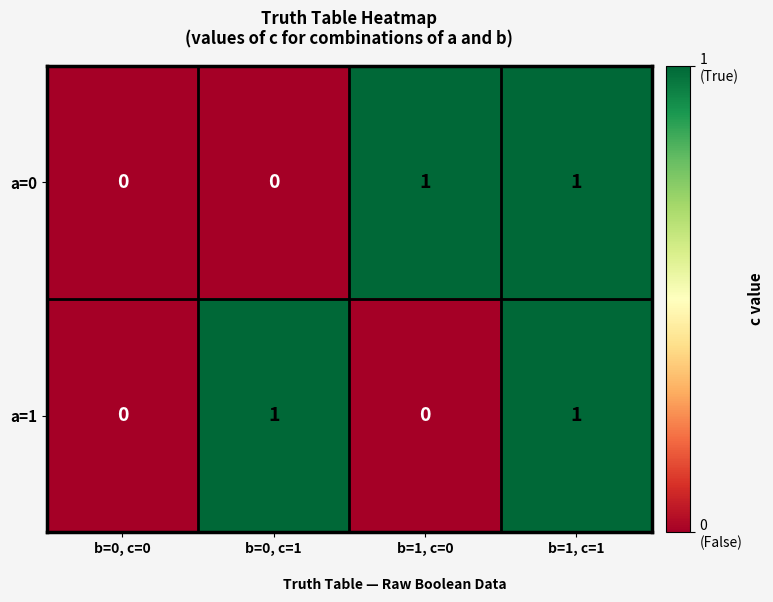

At which category is the sum across all series the highest?

b=1, c=1